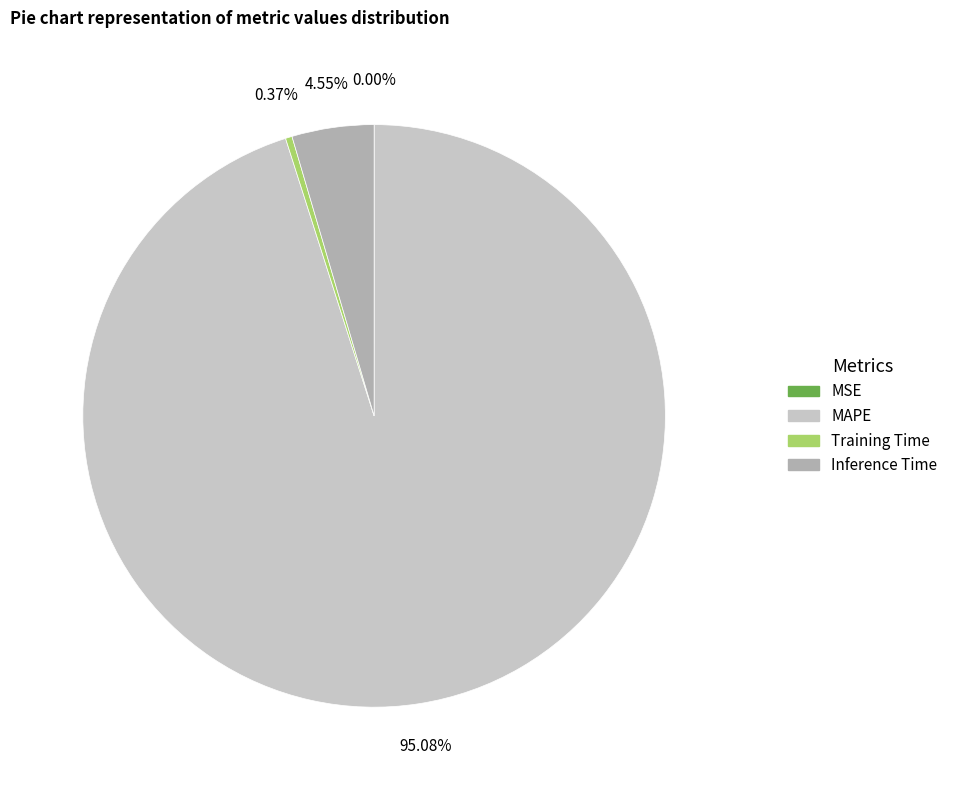

Which slice represents more than half of the pie?

MAPE